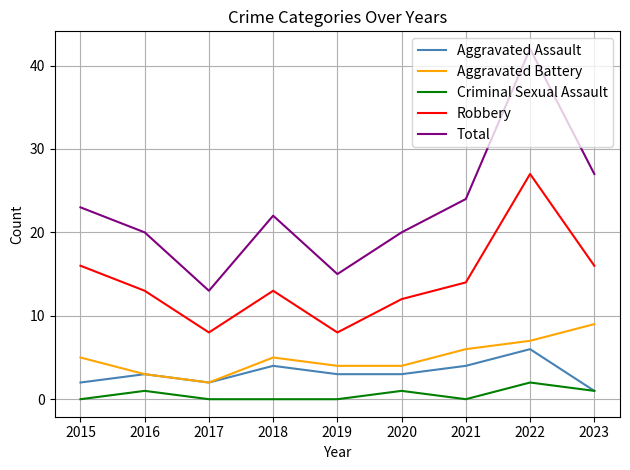

What is the total value across all series at 2016?

40